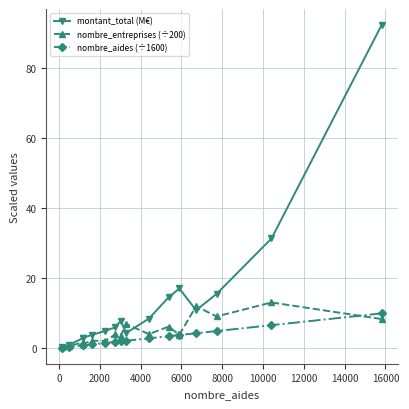

Does the chart display data point markers on the line(s)?

Yes